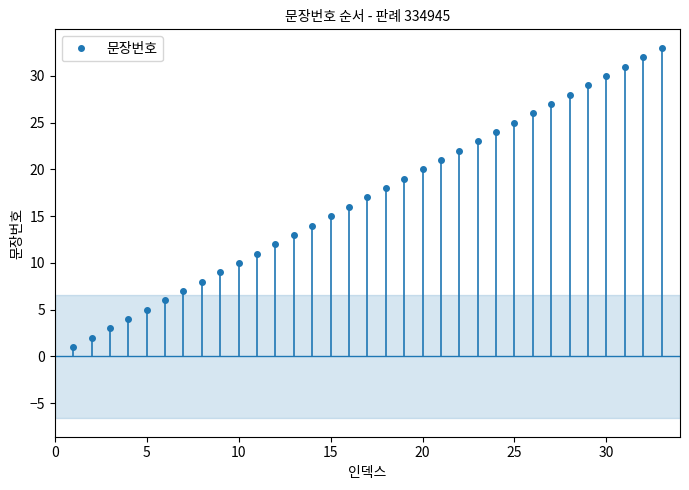

True or false: there are more than 0 points higher than both neighbors.

False